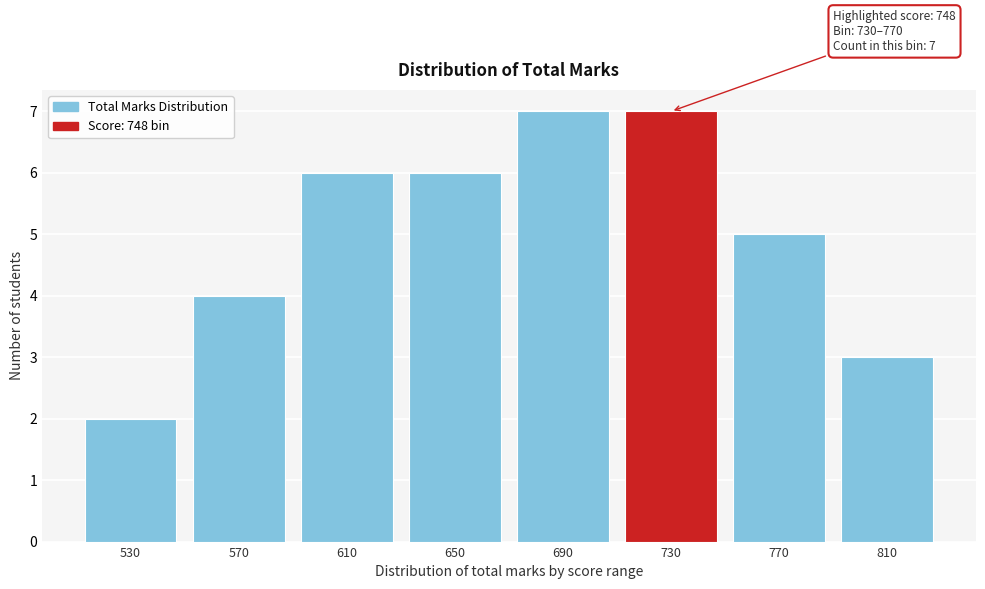

Reading left to right, transcribe all the data shown in this chart.

2	4	6	6	7	7	5	3